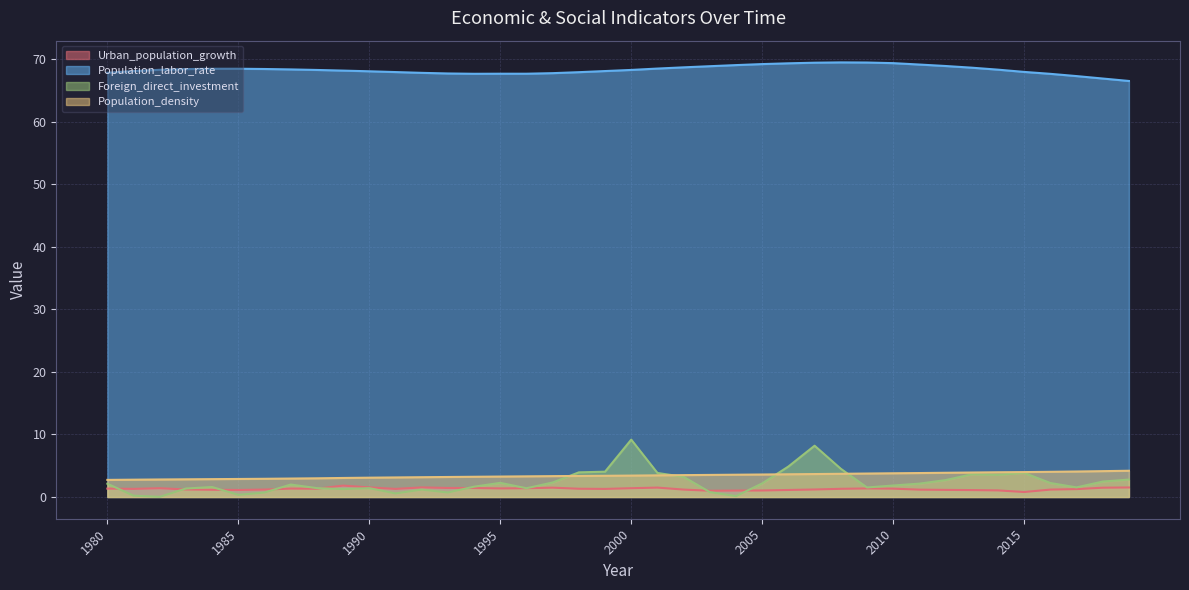

At which category is the sum across all series the highest?

2007